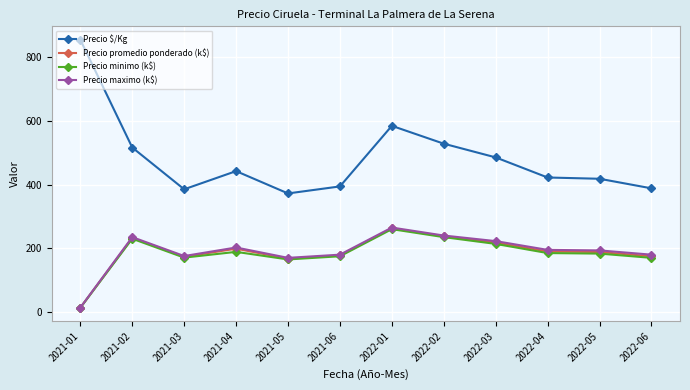

Where is the first local maximum for Precio $/Kg?

2021-04